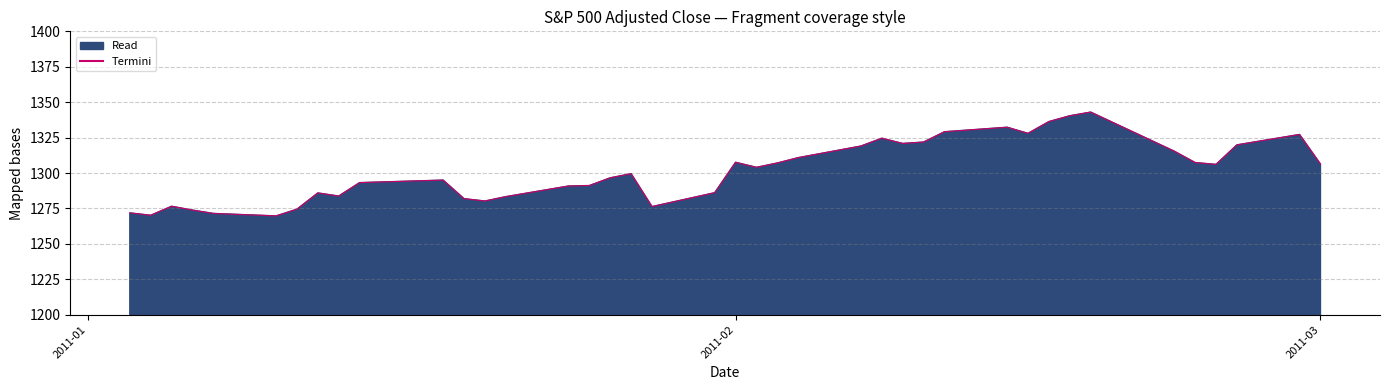

What is the maximum value shown in the chart?

1343.0